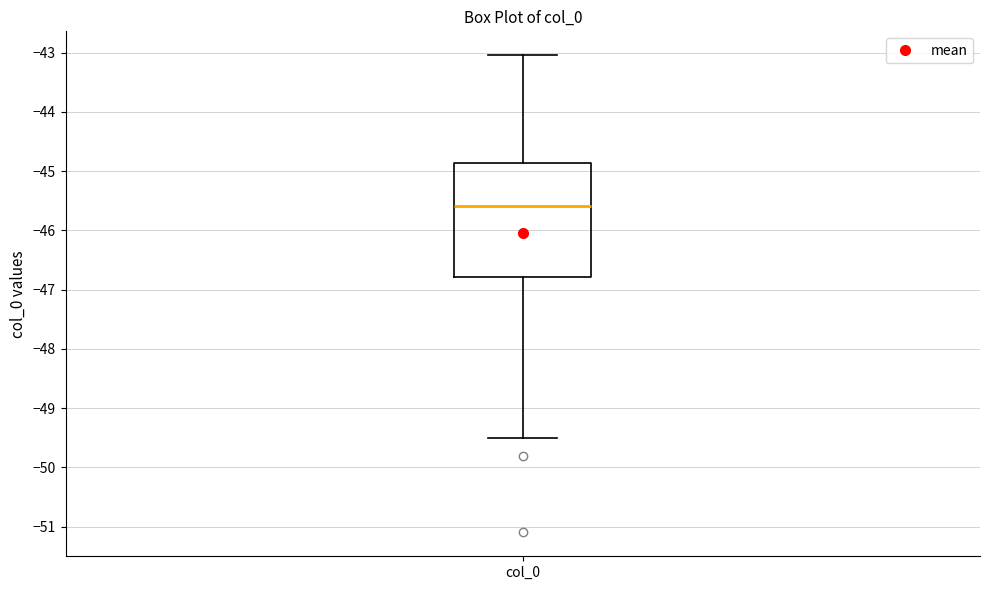

Read this box plot against the y-axis: the position of the median line, the range covered by the box, and the ends of both whiskers. The values are not printed on the chart, so give them approximately, as read against the axis.

median -45.6, box -46.8 to -44.9, whiskers -49.5 to -43.0